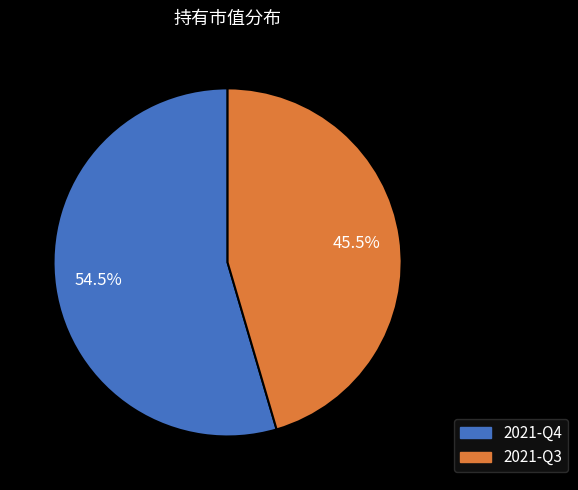

What is the smallest slice in the pie chart?

2021-Q3